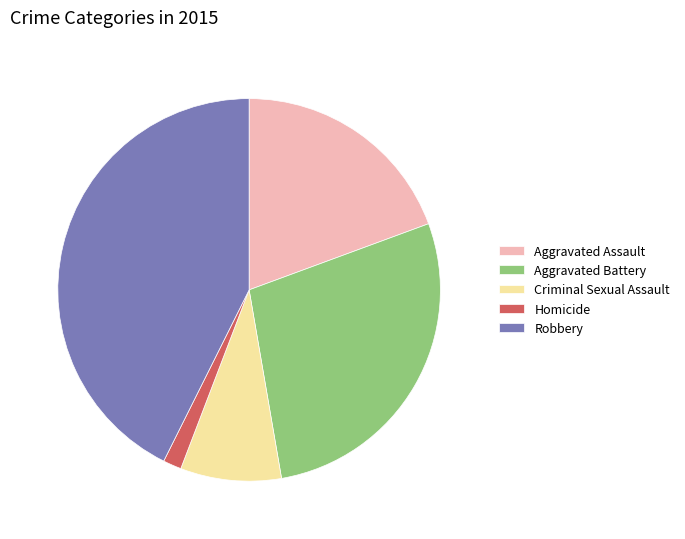

Which slice is the largest?

Robbery